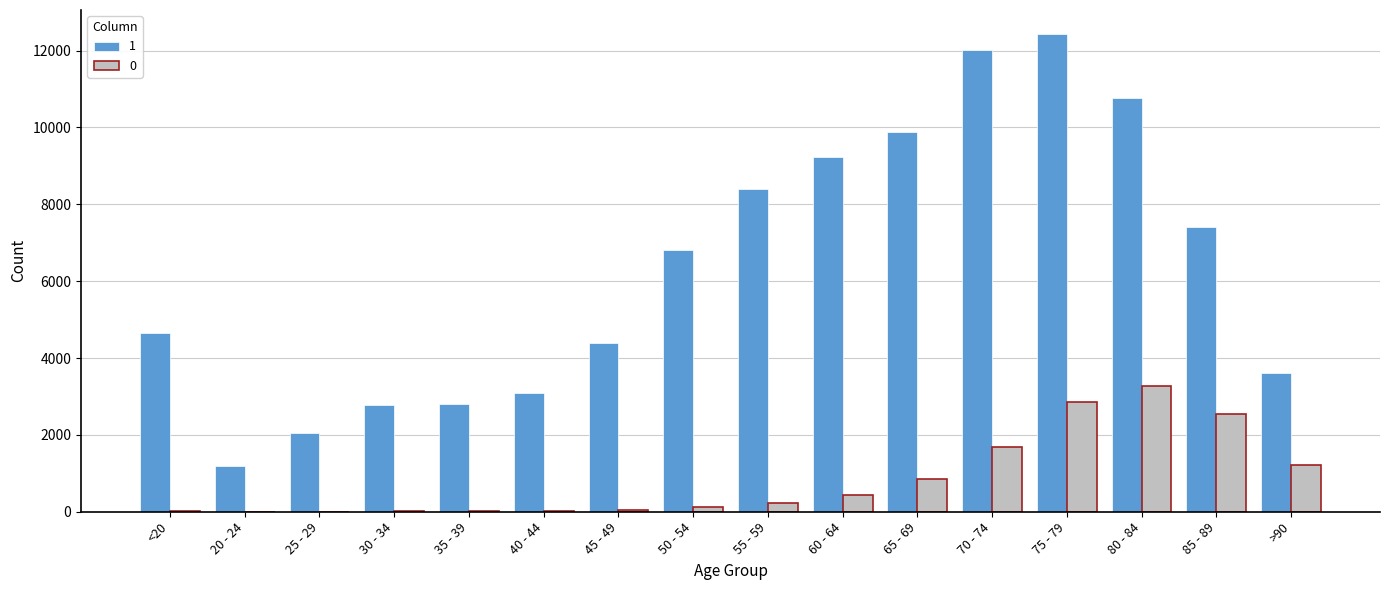

At which label does 0 reach its peak?

80 - 84